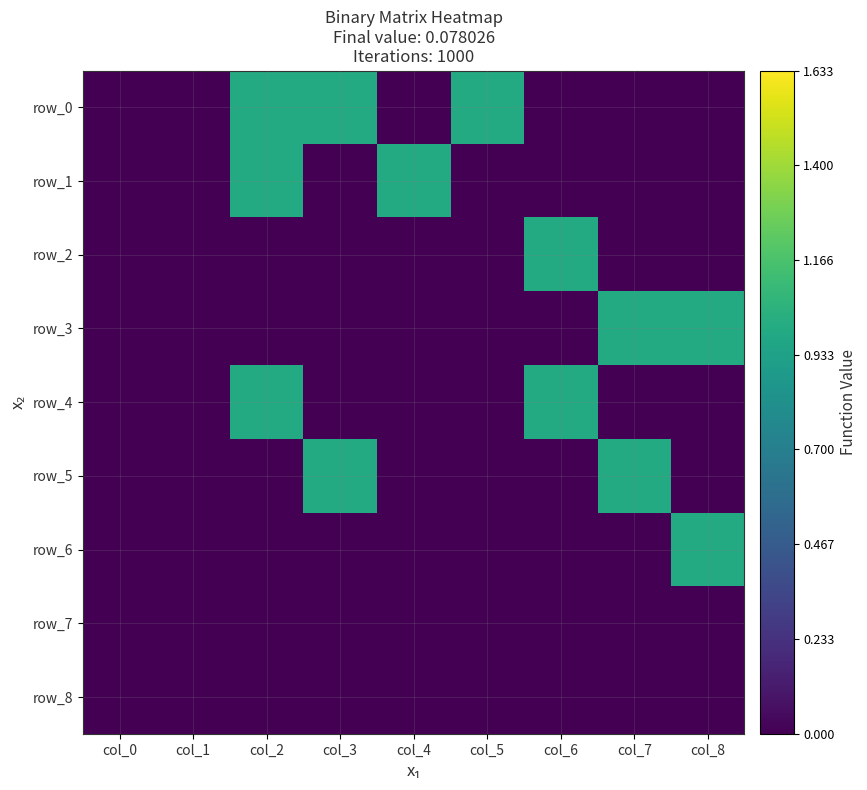

Rank the categories by row_5 value from lowest to highest.

col_0, col_1, col_2, col_4, col_5, col_6, col_8, col_3, col_7